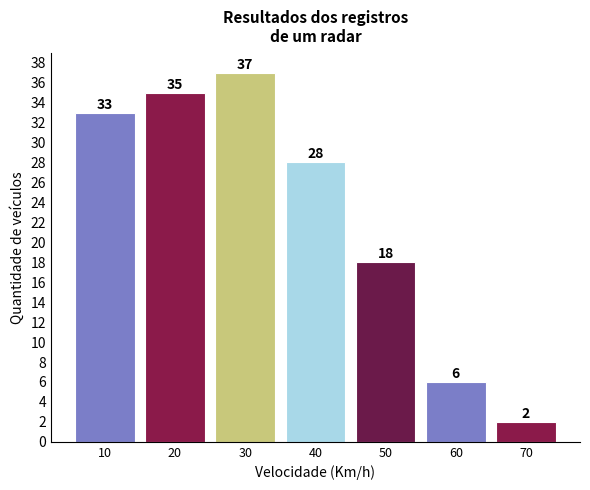

Reading left to right, extract all data points from this chart.

33	35	37	28	18	6	2